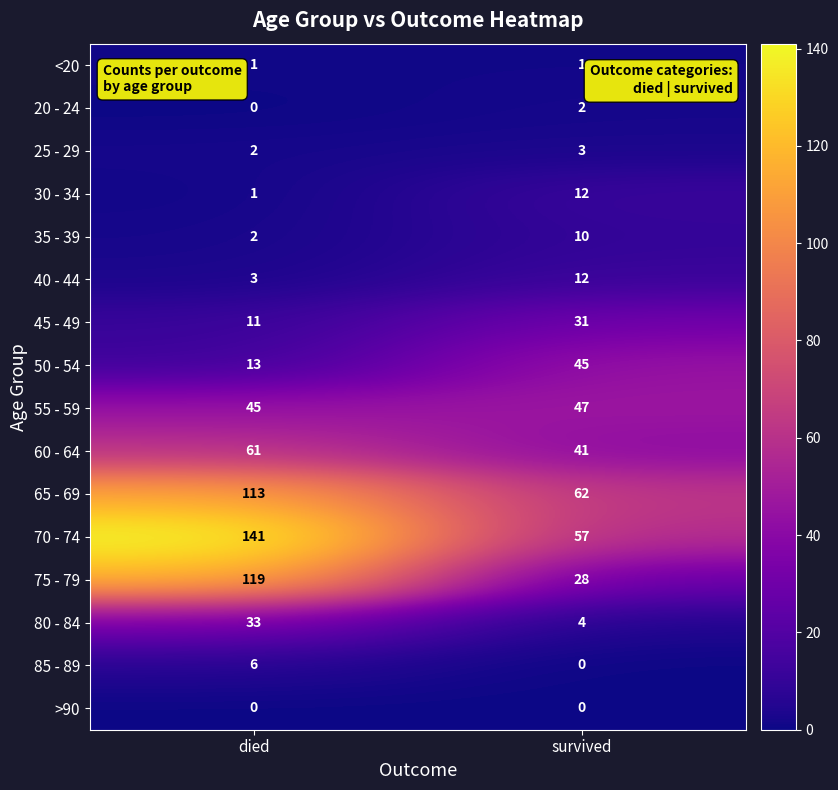

Which series has the widest spread of values?

75 - 79